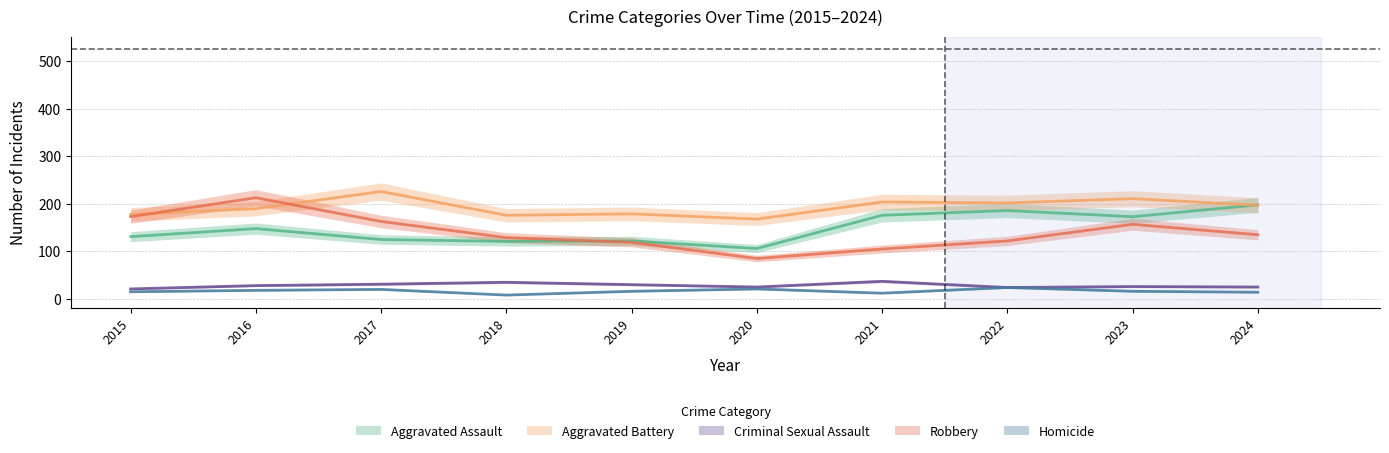

What is the total value across all series at 2021?

534